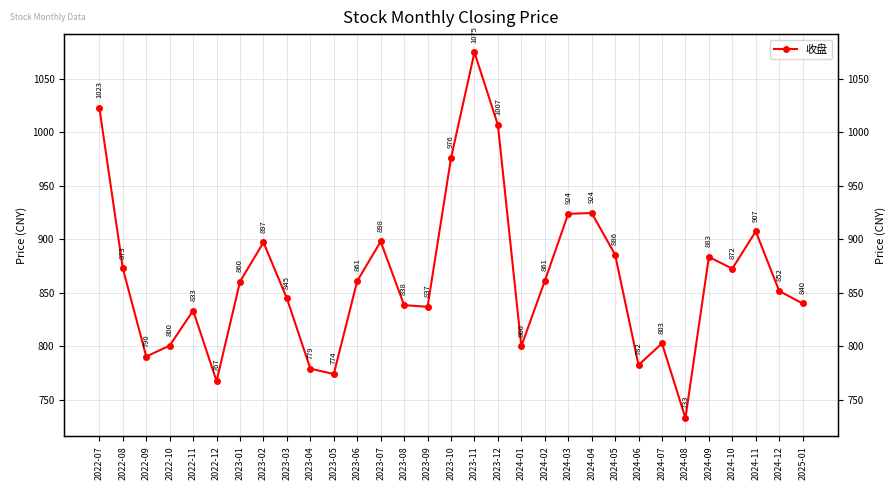

Count the number of categories in the chart.

31